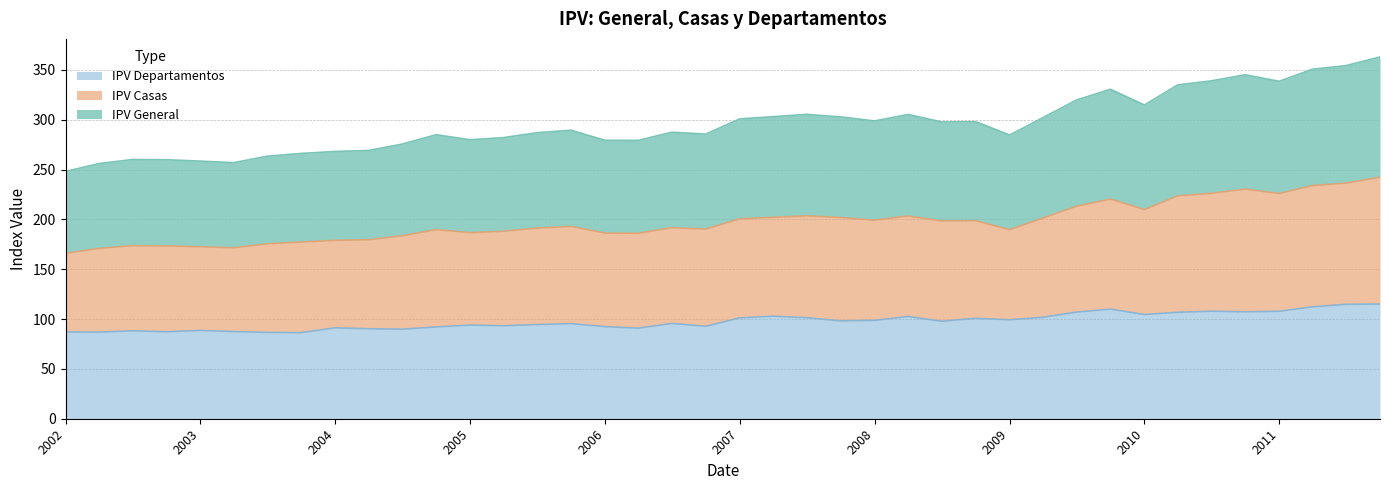

Where is the first local minimum for IPV Departamentos?

2002-04-01